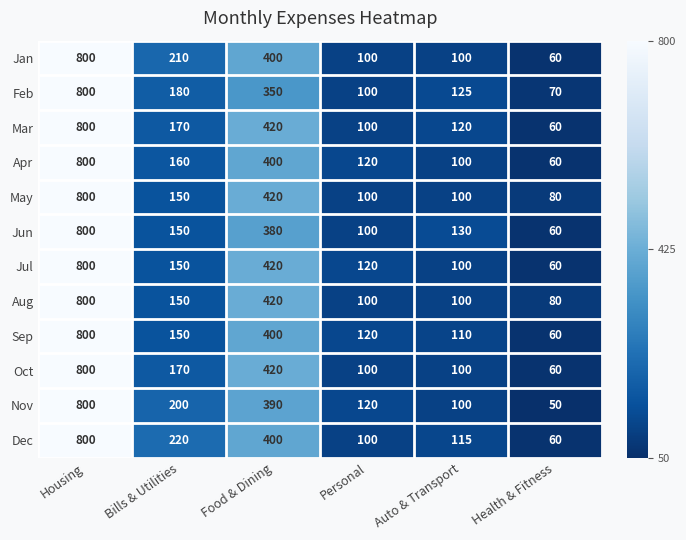

Which series changed the most between Personal and Auto & Transport?

Jun